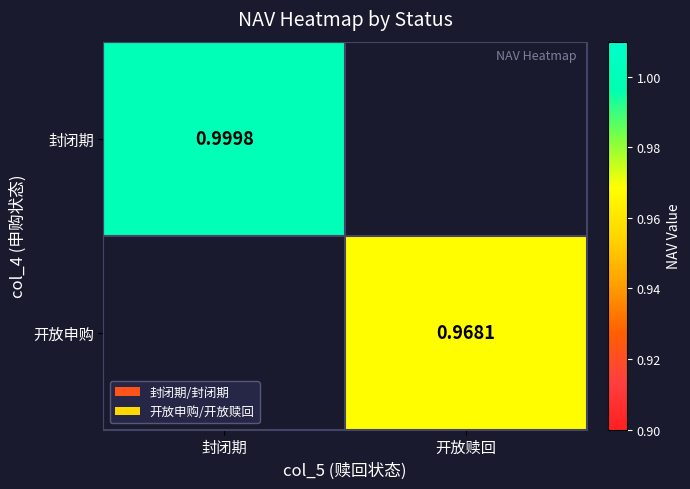

Is the value of 开放申购 at 开放赎回 greater than the value of 封闭期 at 封闭期?

No